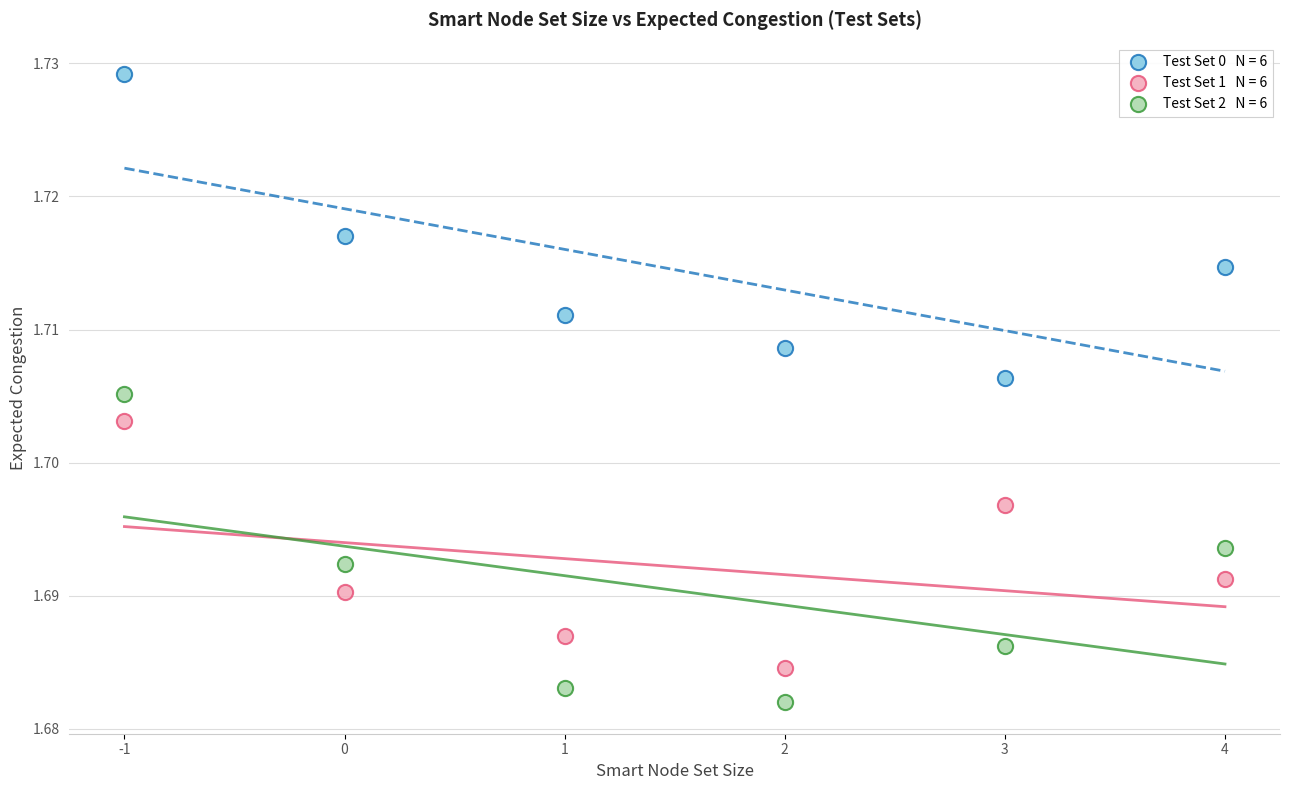

Across all data points, what is the range of X values (max minus min)?

5.0